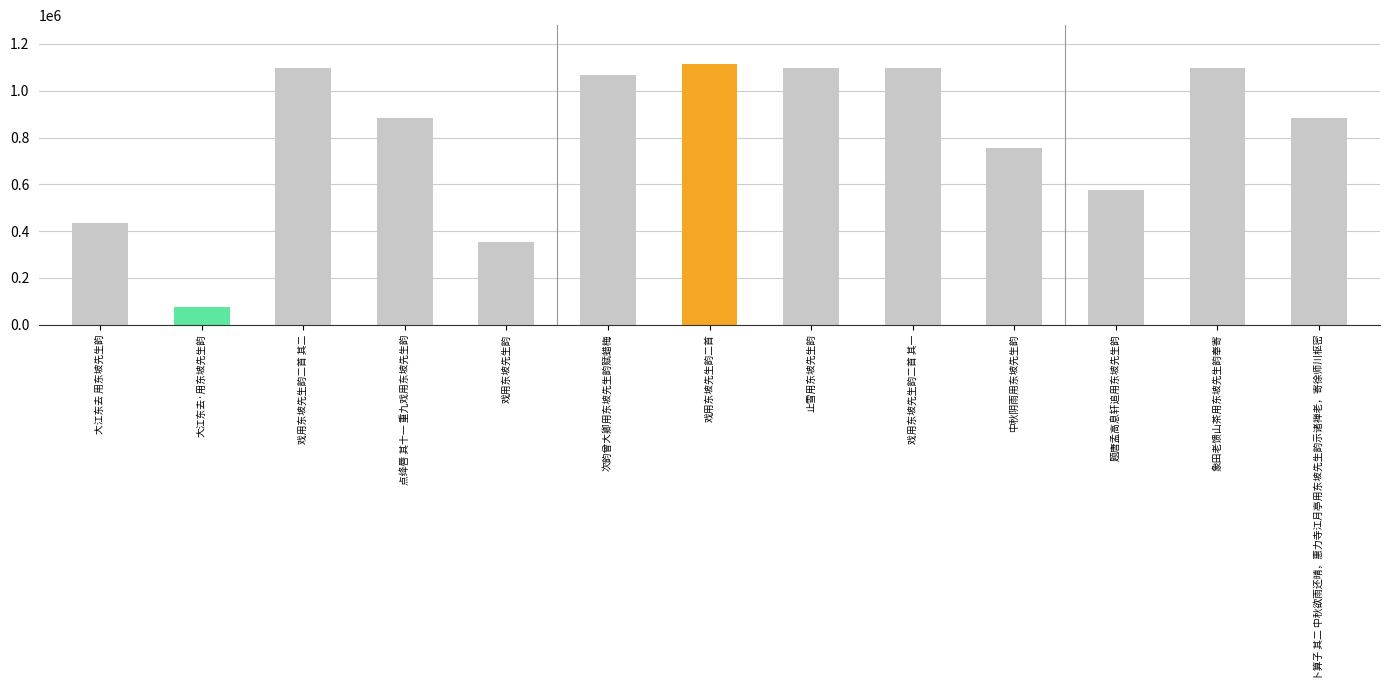

What position from the right is 大江东去·用东坡先生韵?

12